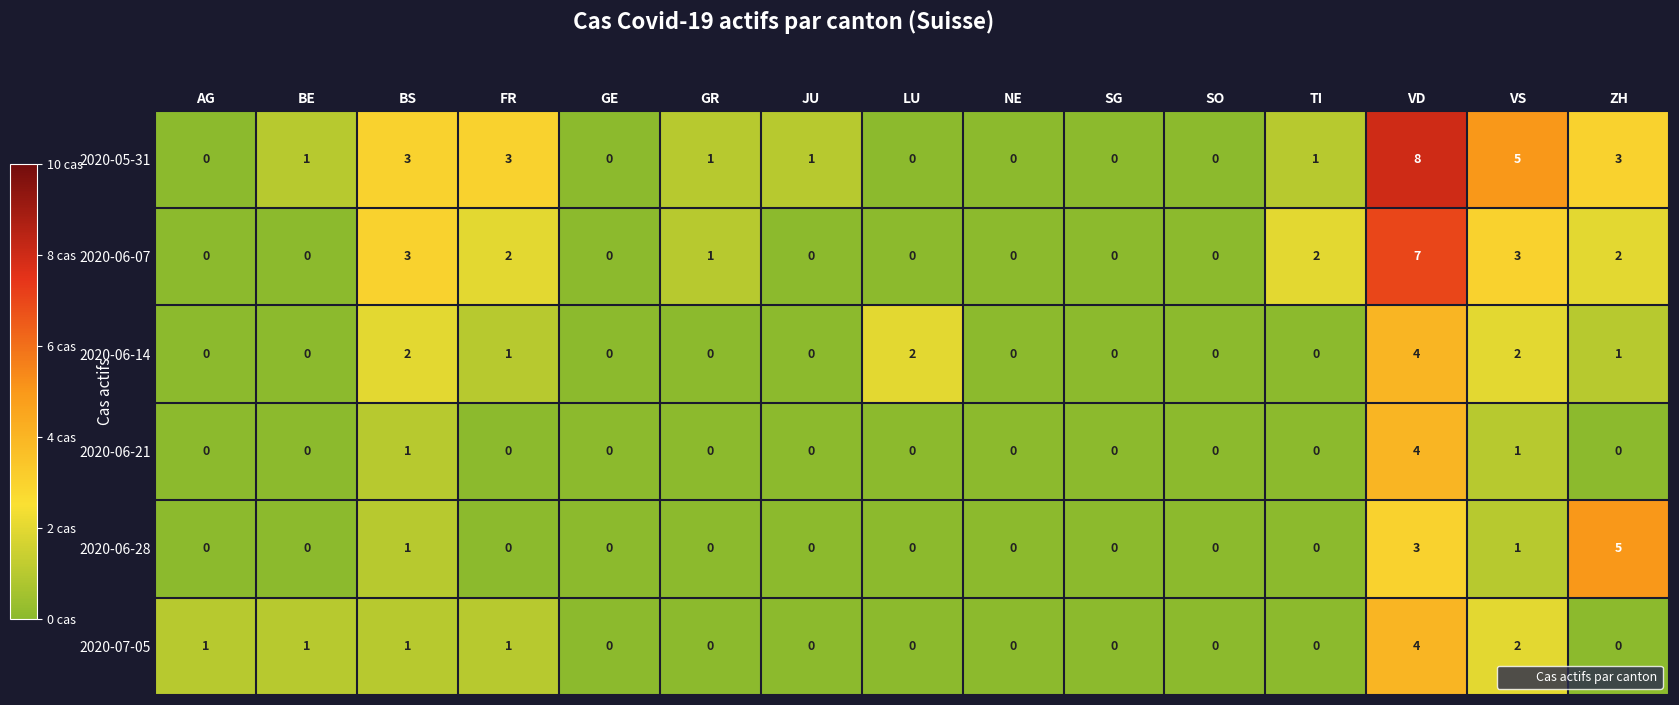

Which series changed the most between BE and VS?

2020-05-31